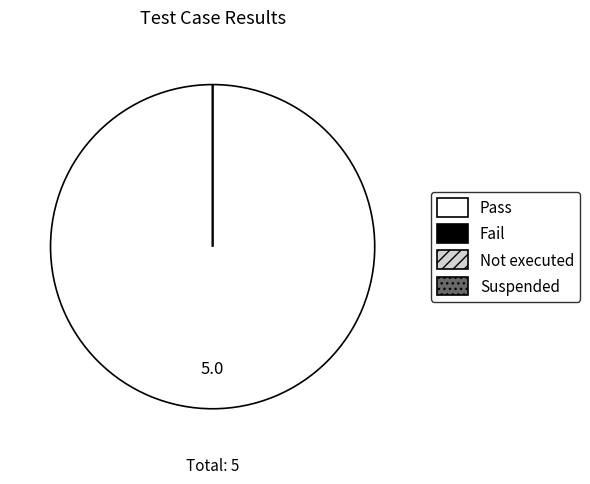

Rank the categories by value from highest to lowest.

Pass, Fail, Not executed, Suspended